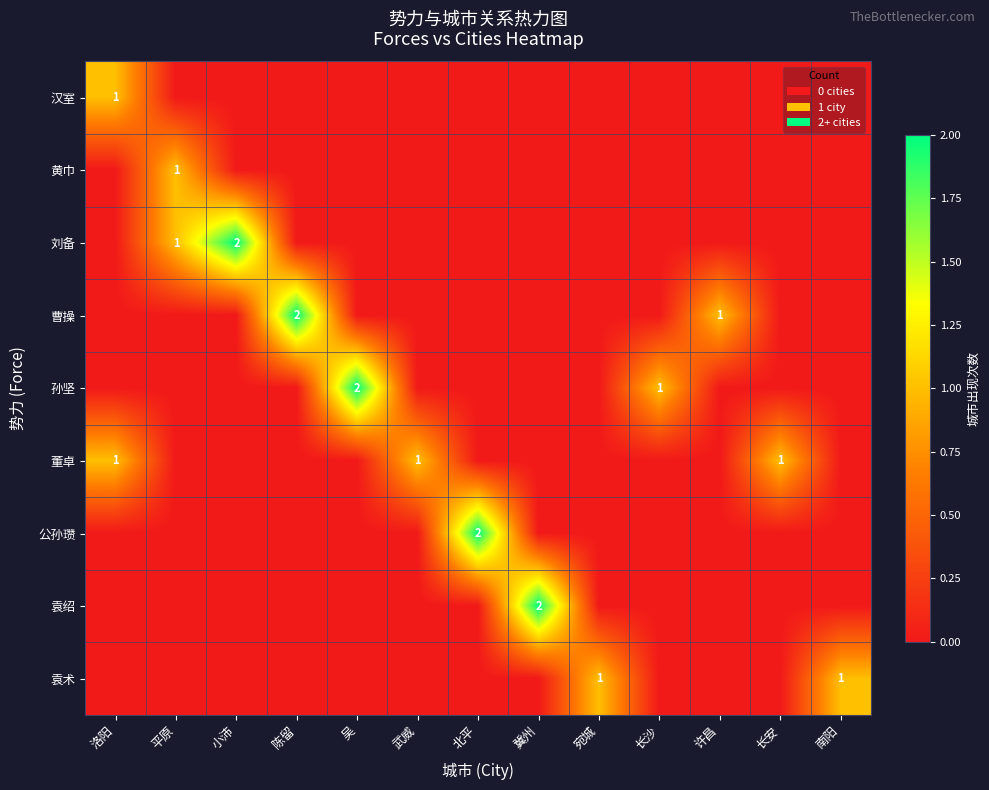

Count the 公孙瓒 values in the range 0 to 1.

12